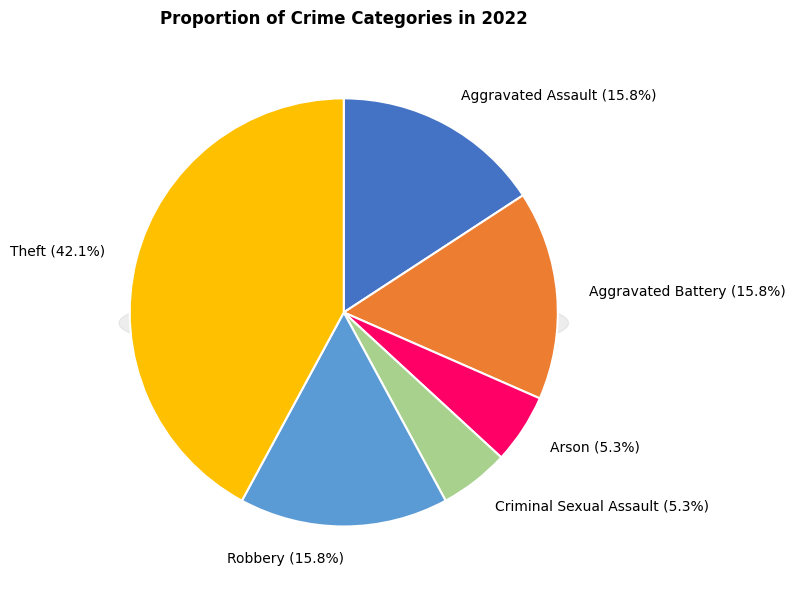

Rank the categories by value from highest to lowest.

Theft, Aggravated Assault, Aggravated Battery, Robbery, Arson, Criminal Sexual Assault